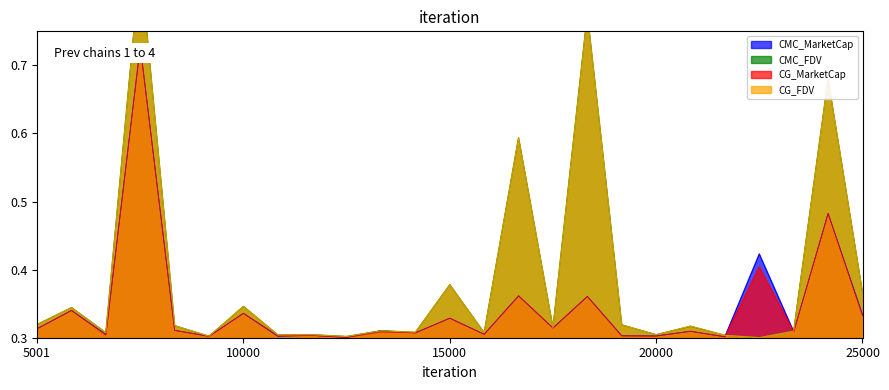

What is the minimum value shown in the chart?

0.3